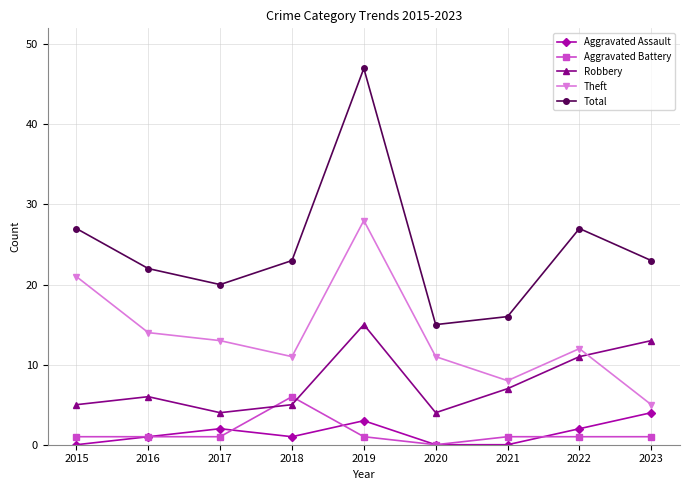

True or false: Theft has more than 2 points higher than both neighbors.

False